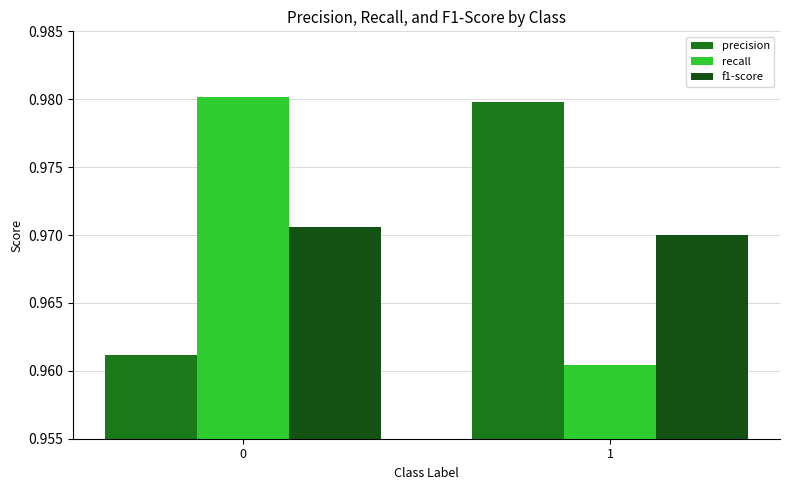

What is the sum of all f1-score values?

1.9